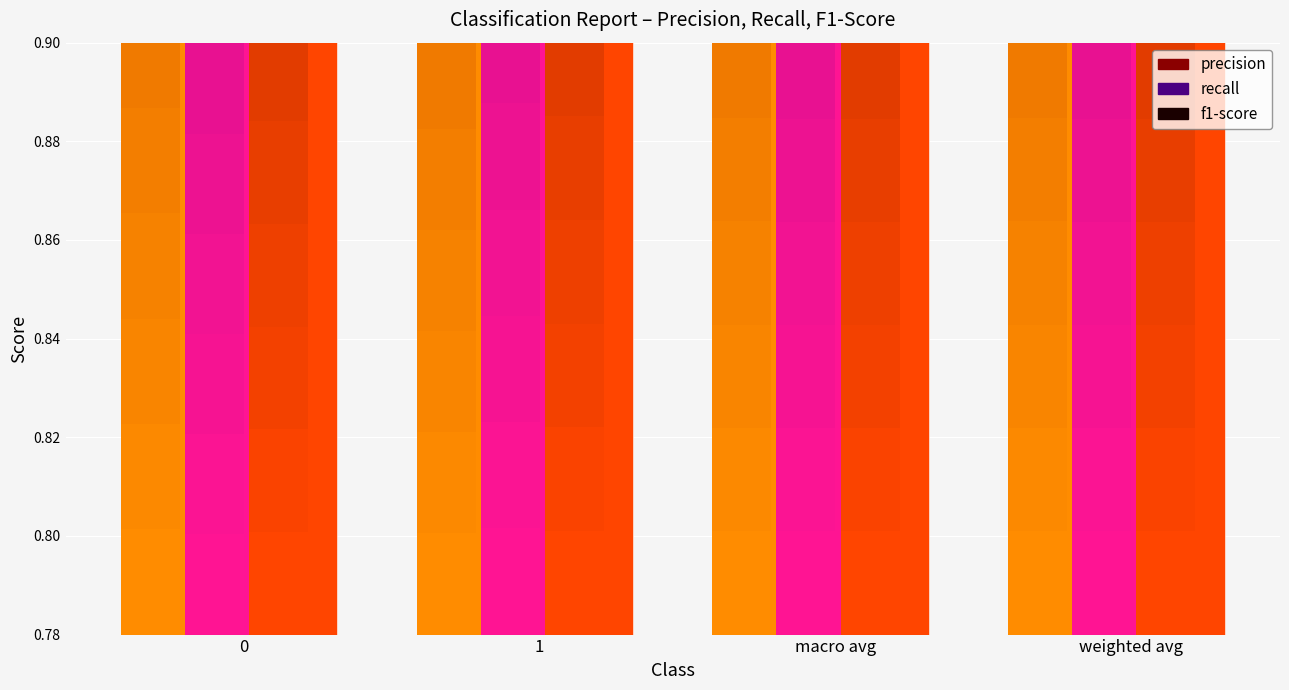

What is the minimum value shown in the chart?

0.8